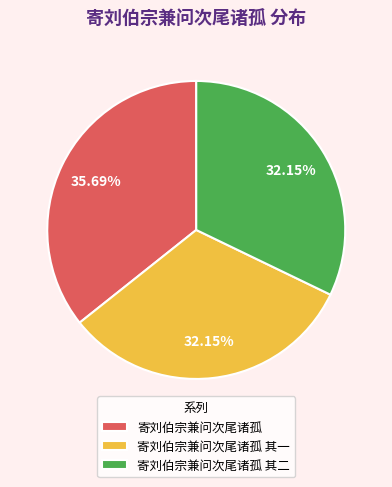

Does 寄刘伯宗兼问次尾诸孤 account for over 50% of the chart?

No